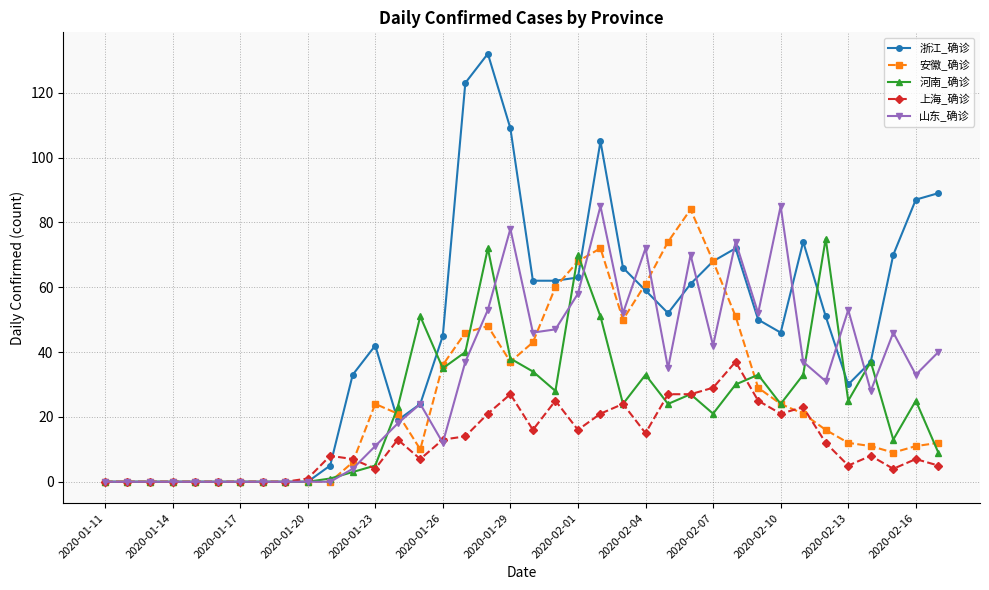

At how many categories does at least one series exceed 131?

1